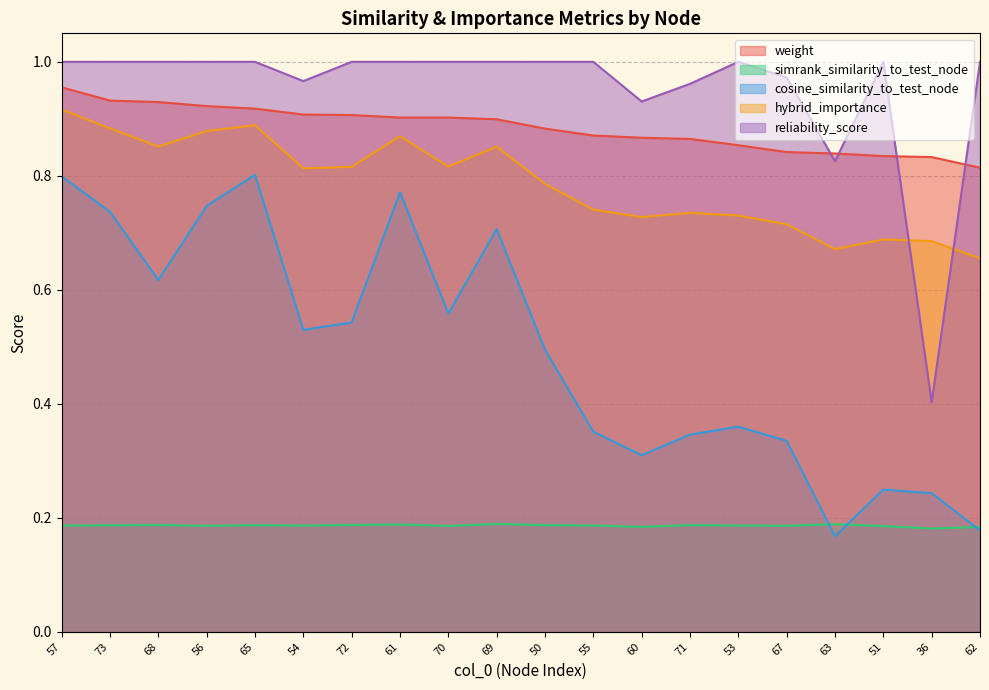

Rank the series by their maximum value, from highest to lowest.

reliability_score, weight, hybrid_importance, cosine_similarity_to_test_node, simrank_similarity_to_test_node